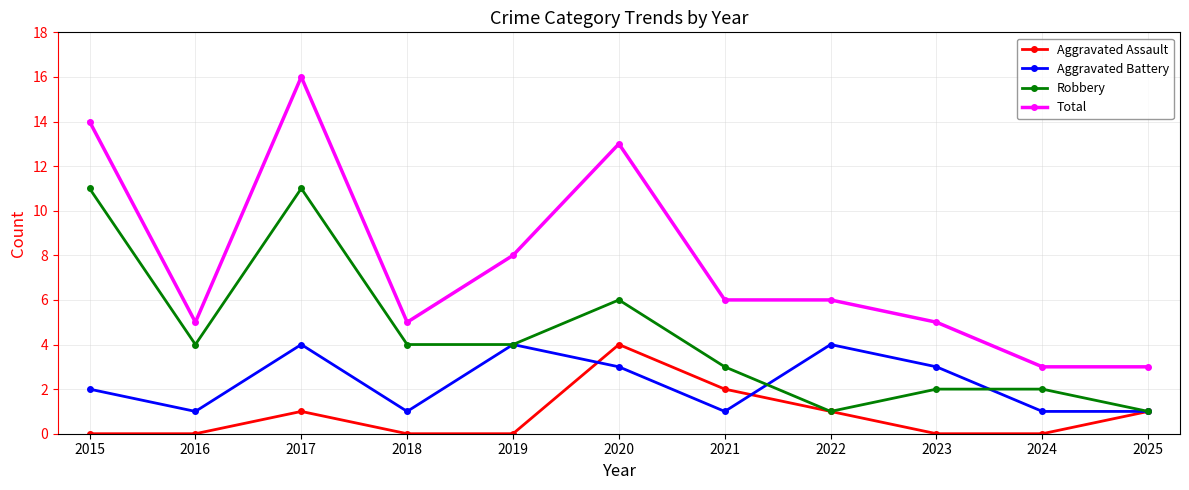

How many data points in Aggravated Battery are less than 2?

5